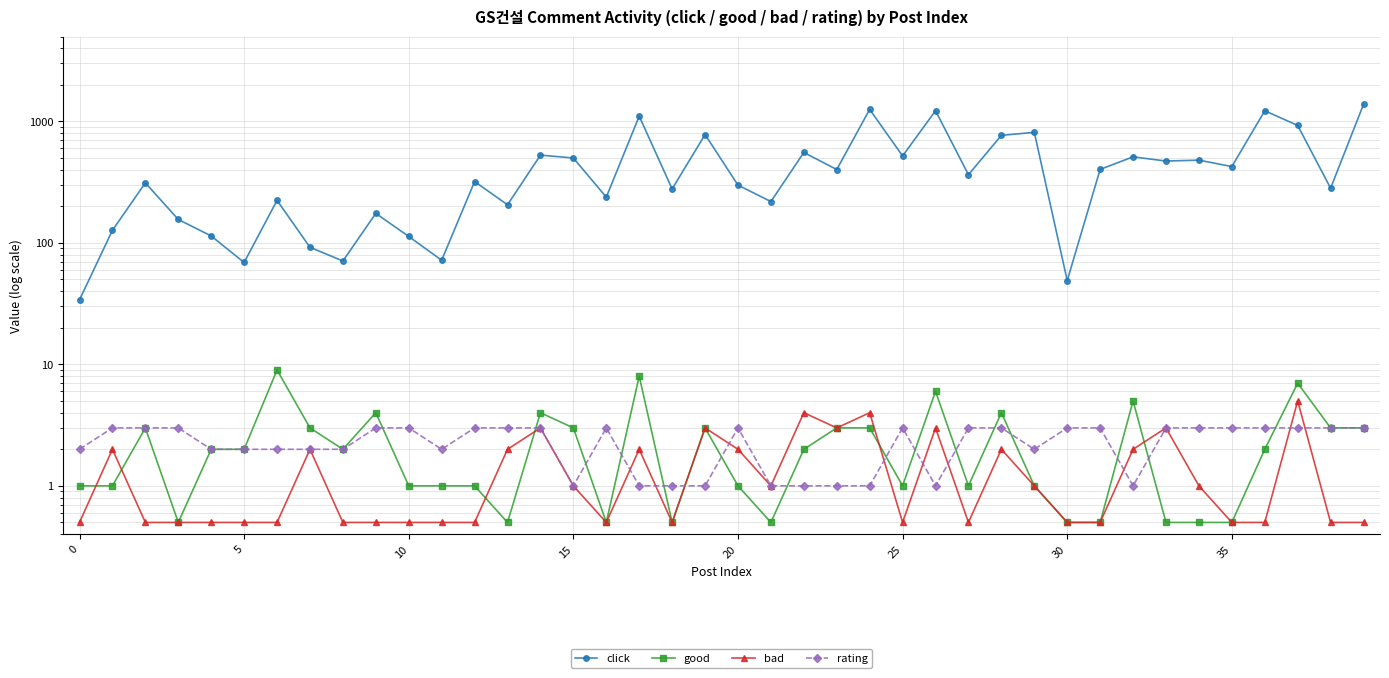

Between 5 and 15, which series saw the biggest shift?

click